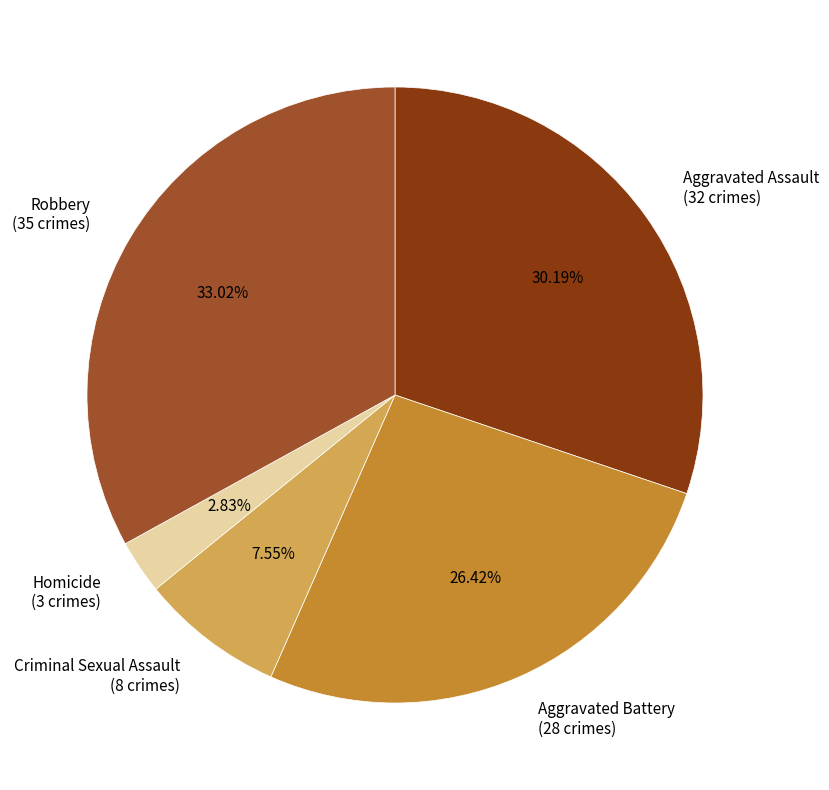

Which has a higher value, Aggravated Battery or Robbery?

Robbery